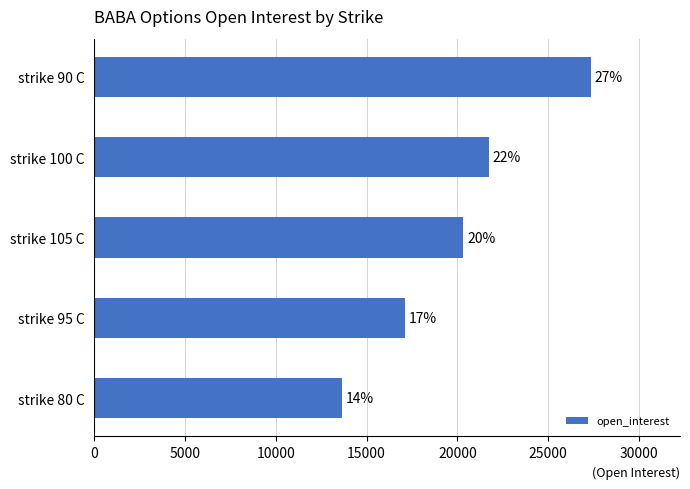

How many bars are there in total?

5